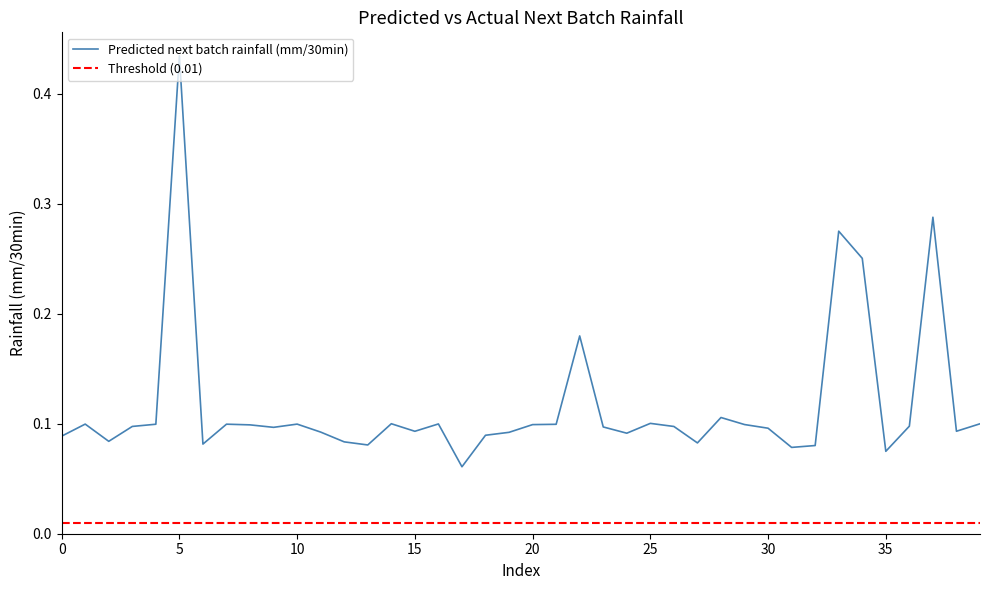

The value at 36 is 0.2. True or false?

False